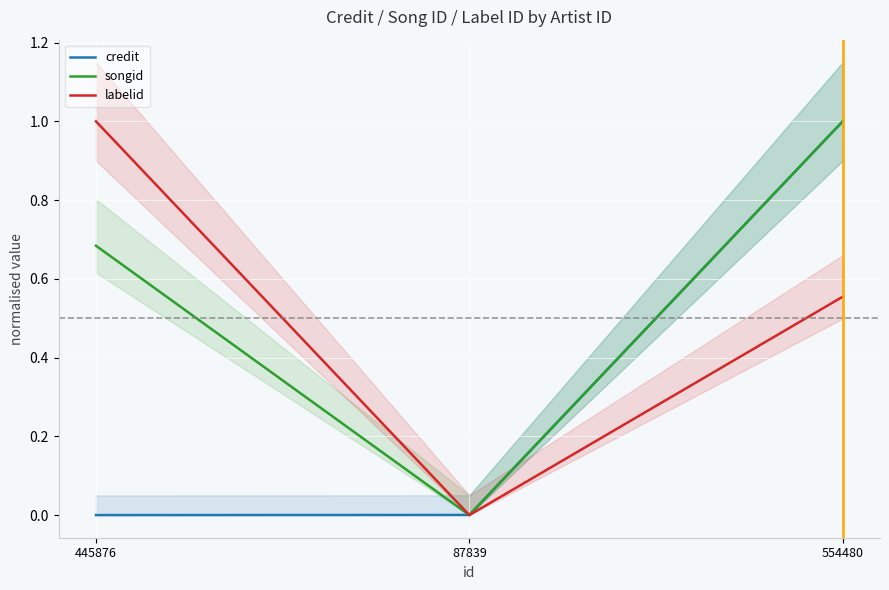

What is the value of the labelid point at the 3rd from the left?

0.6